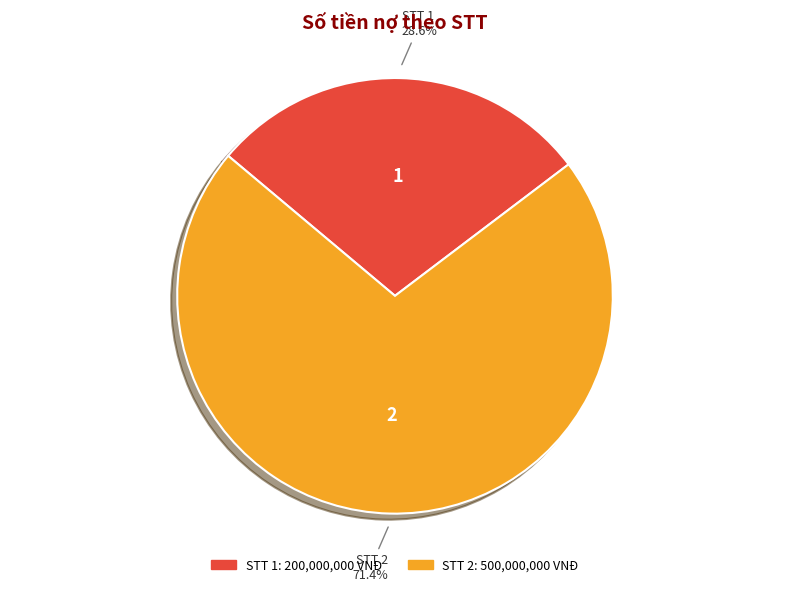

What is the largest slice in the pie chart?

2